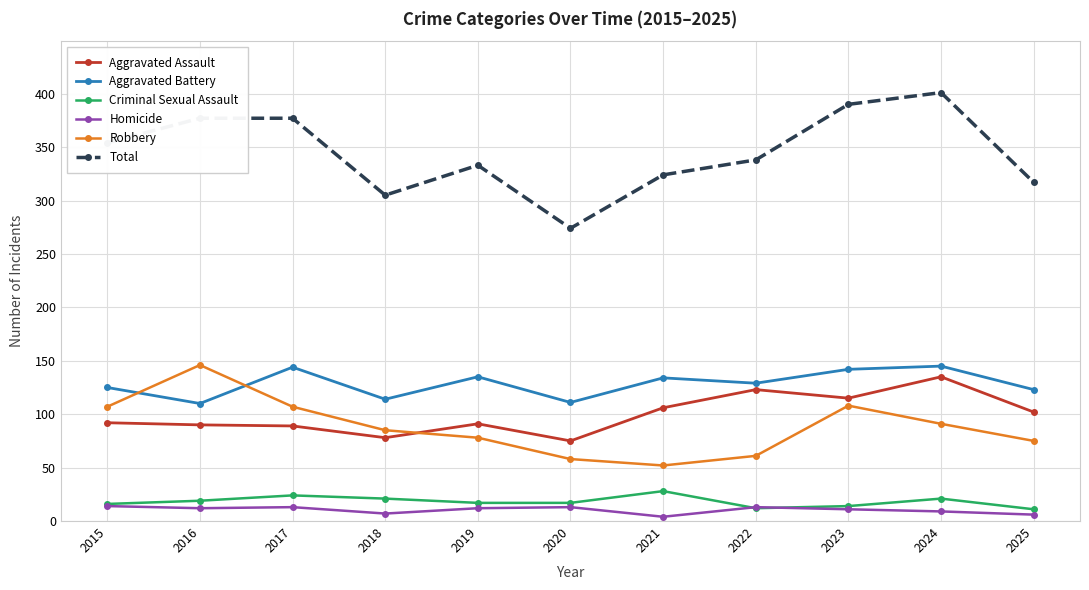

Where is Aggravated Assault nearest to the value 105?

2021